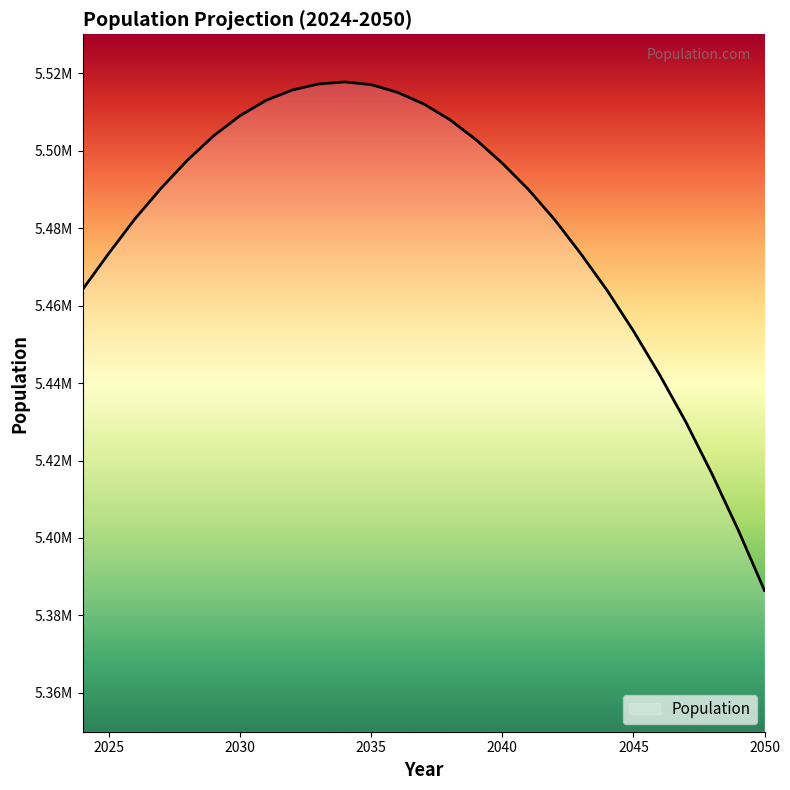

At which category does the chart reach its peak across all series?

2034